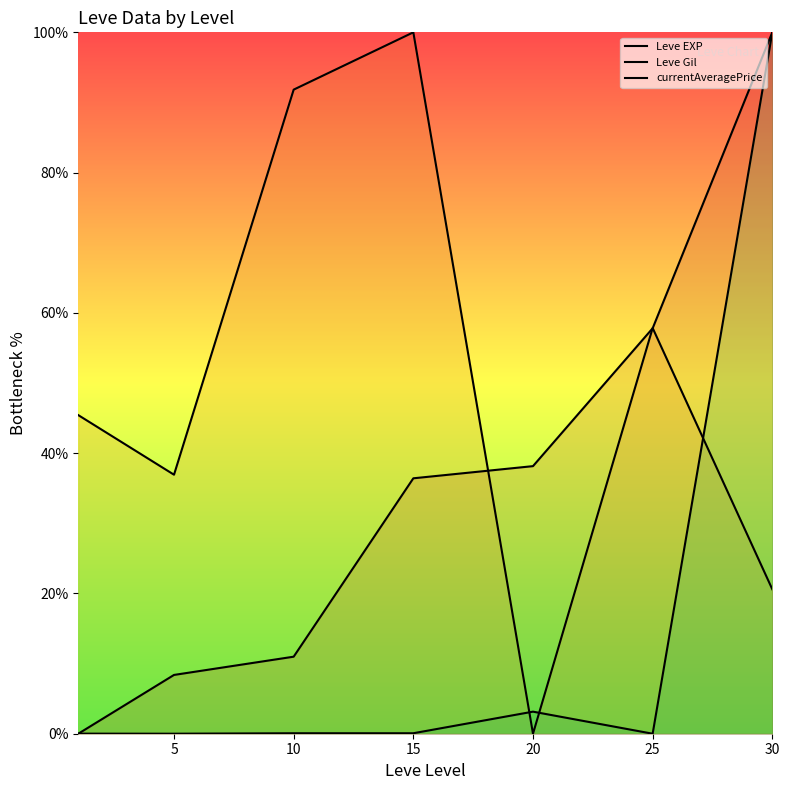

Reading right to left, transcribe all the data shown in this chart.

Leve EXP: 100.0	57.8	38.2	36.4	11.0	8.4	0.0
Leve Gil: 20.6	57.8	0.0	100.0	91.8	36.9	45.4
currentAveragePrice: 100.0	0.0	3.1	0.1	0.1	0.0	0.0